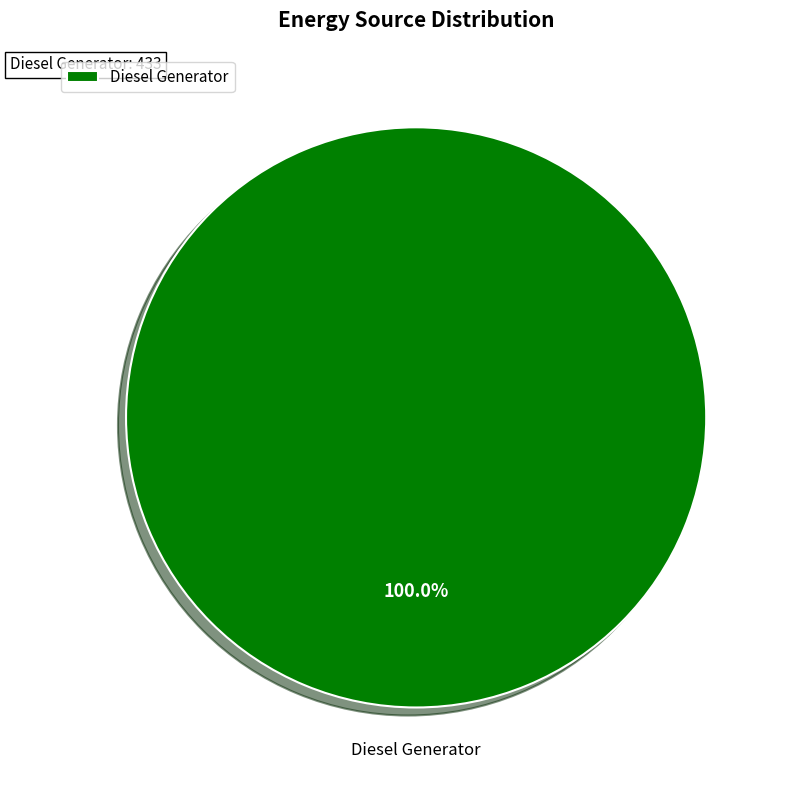

Does Diesel Generator account for over 50% of the chart?

Yes